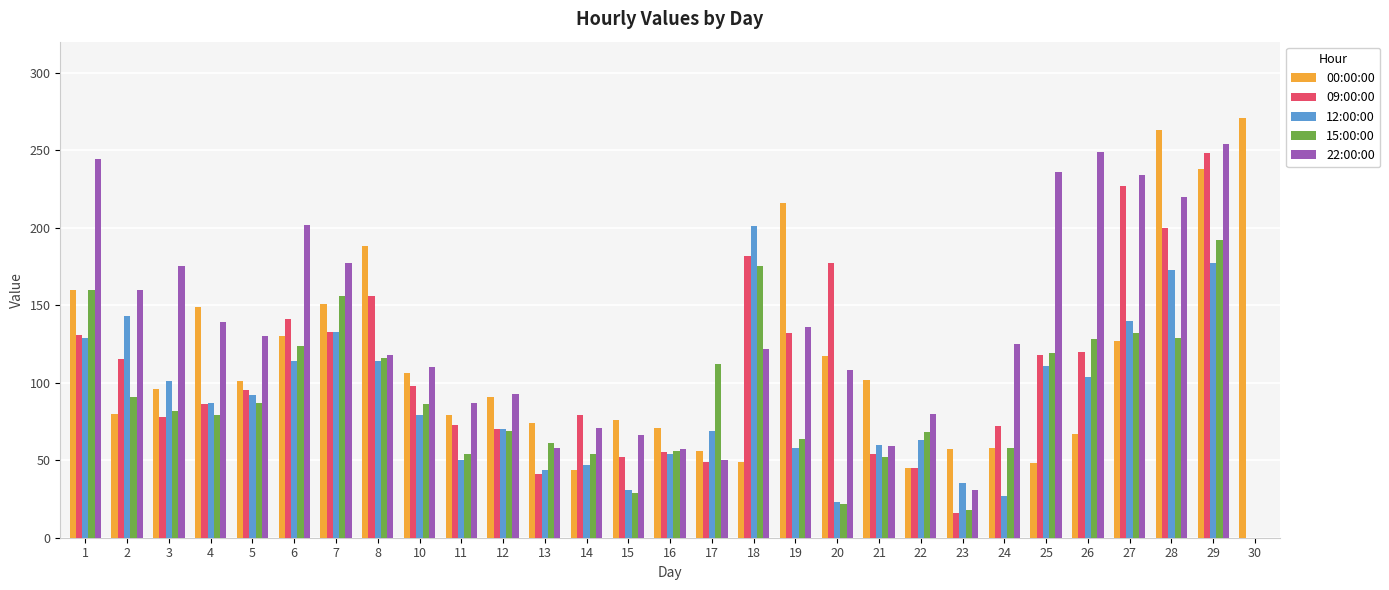

What are all the series names shown in the legend?

00:00:00, 09:00:00, 12:00:00, 15:00:00, 22:00:00